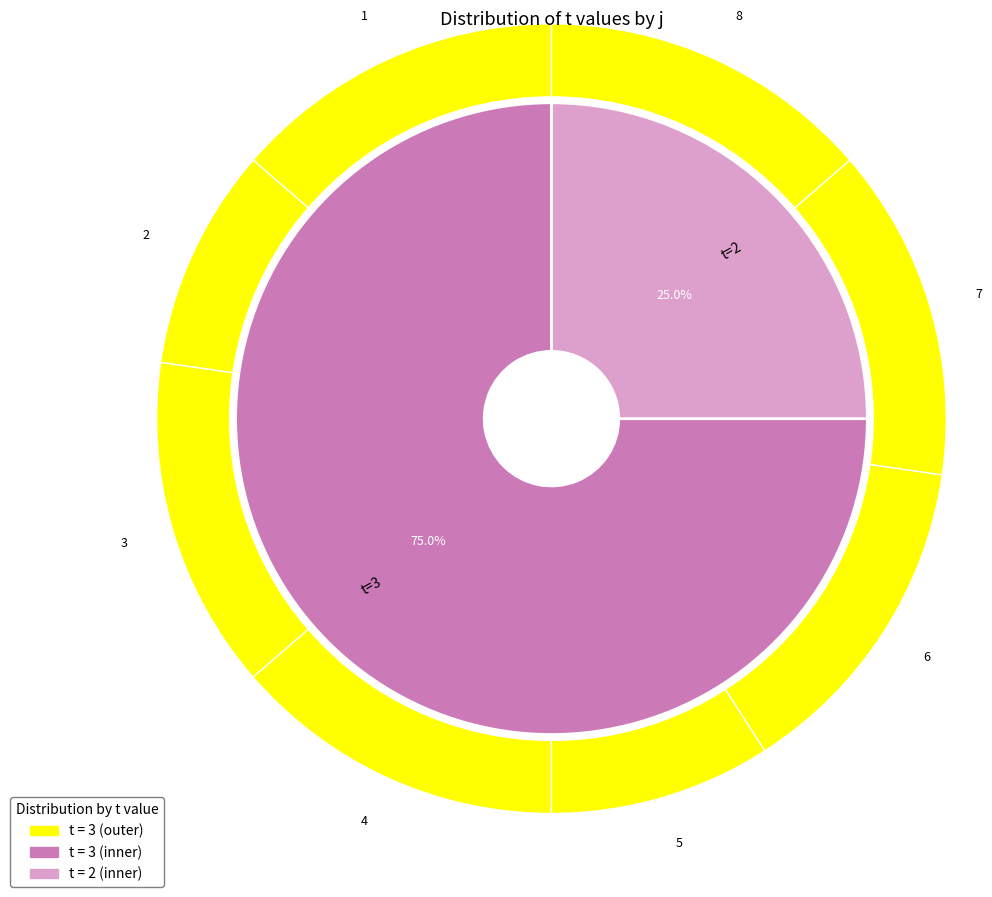

To the nearest percent, what is the difference between the 7 and 2 slice percentages?

5%